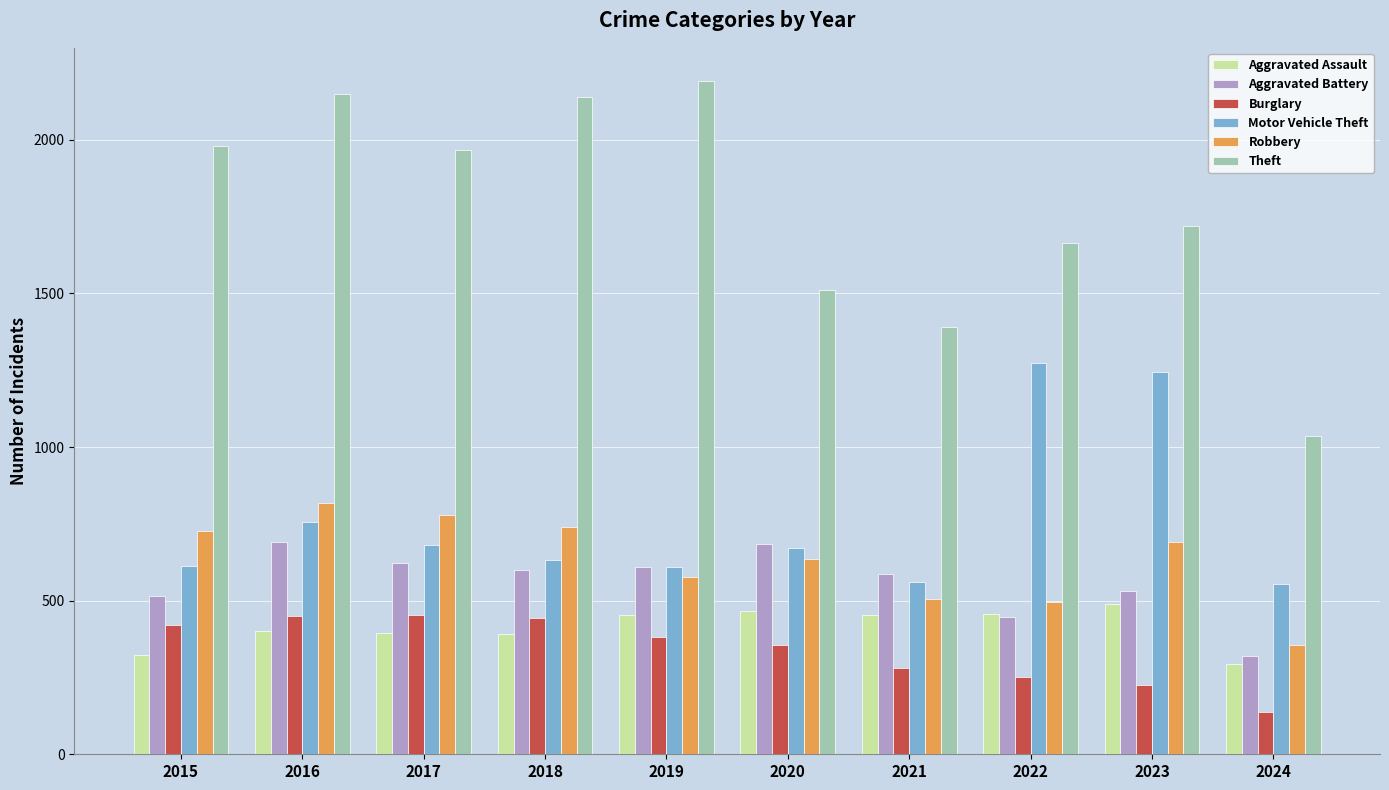

Which series changed the most between 2017 and 2021?

Theft